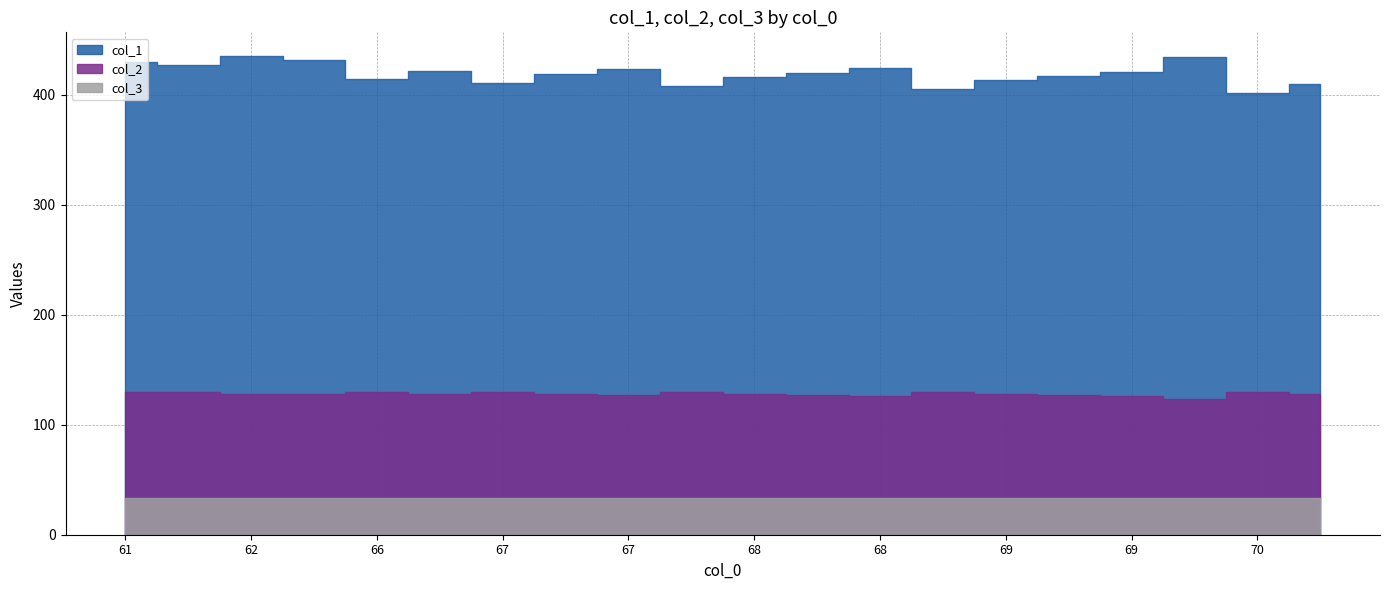

Is the value of col_1 at 69 greater than the value of col_3 at 68?

Yes